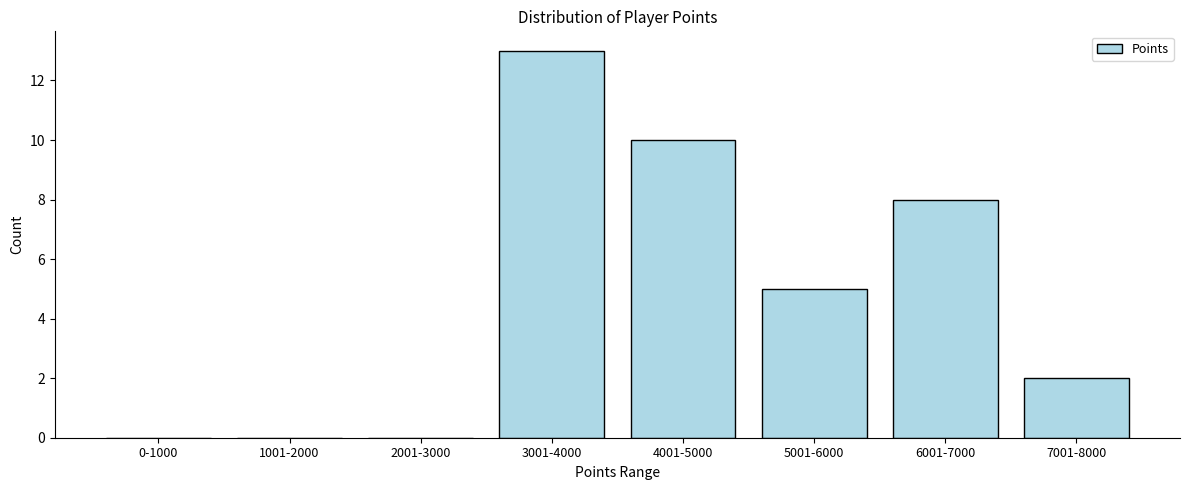

Reading right to left, transcribe all the data shown in this chart.

7001-8000=2	6001-7000=8	5001-6000=5	4001-5000=10	3001-4000=13	2001-3000=0	1001-2000=0	0-1000=0